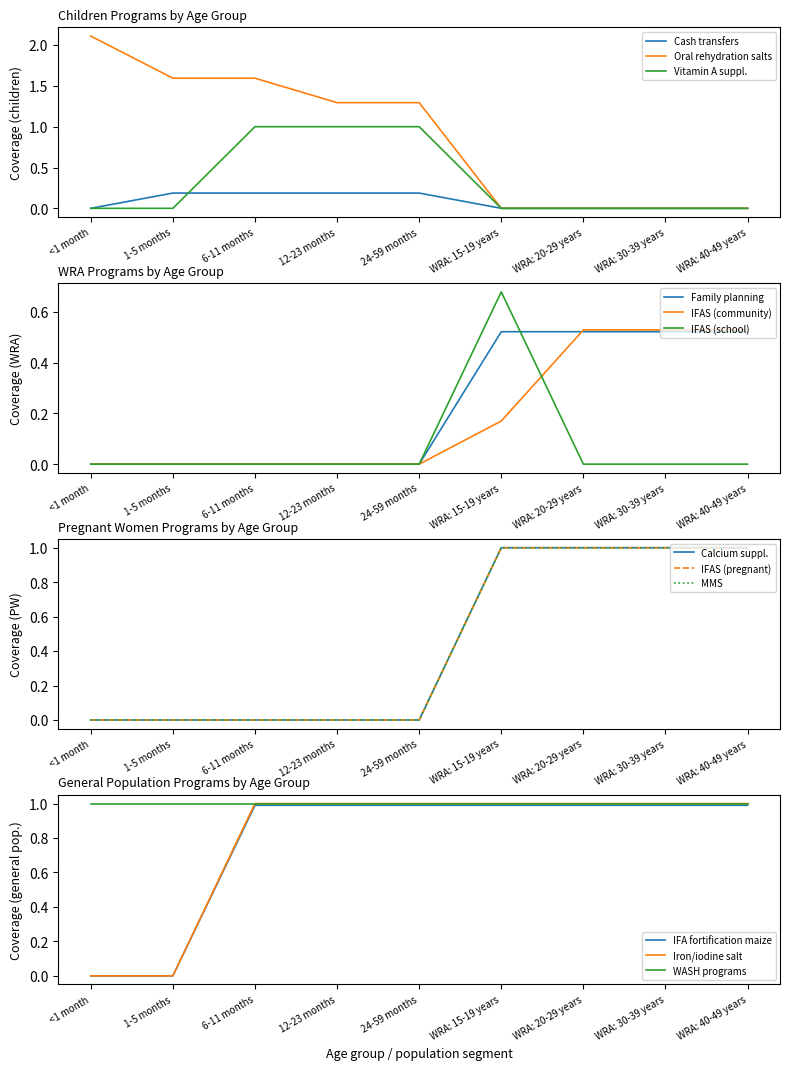

Is it true that Vitamin A suppl. equals -0.5 at <1 month?

False